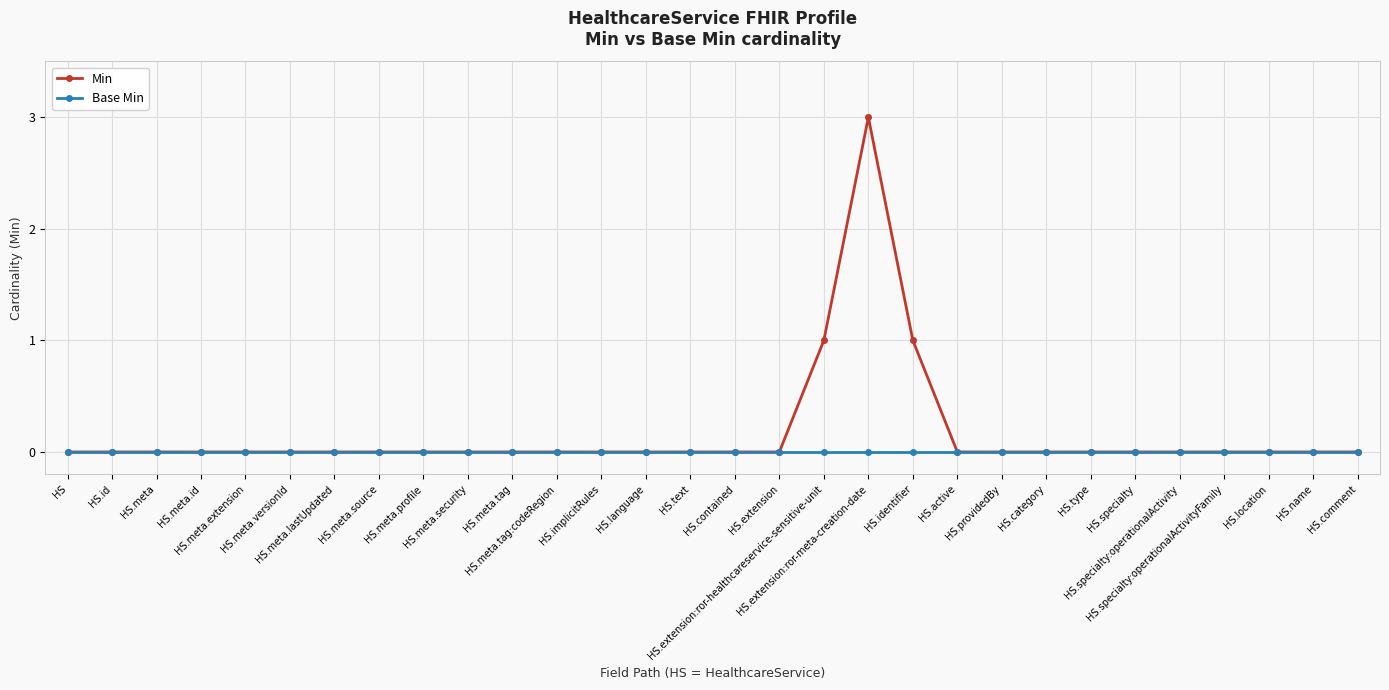

Count the number of data series in this chart.

2